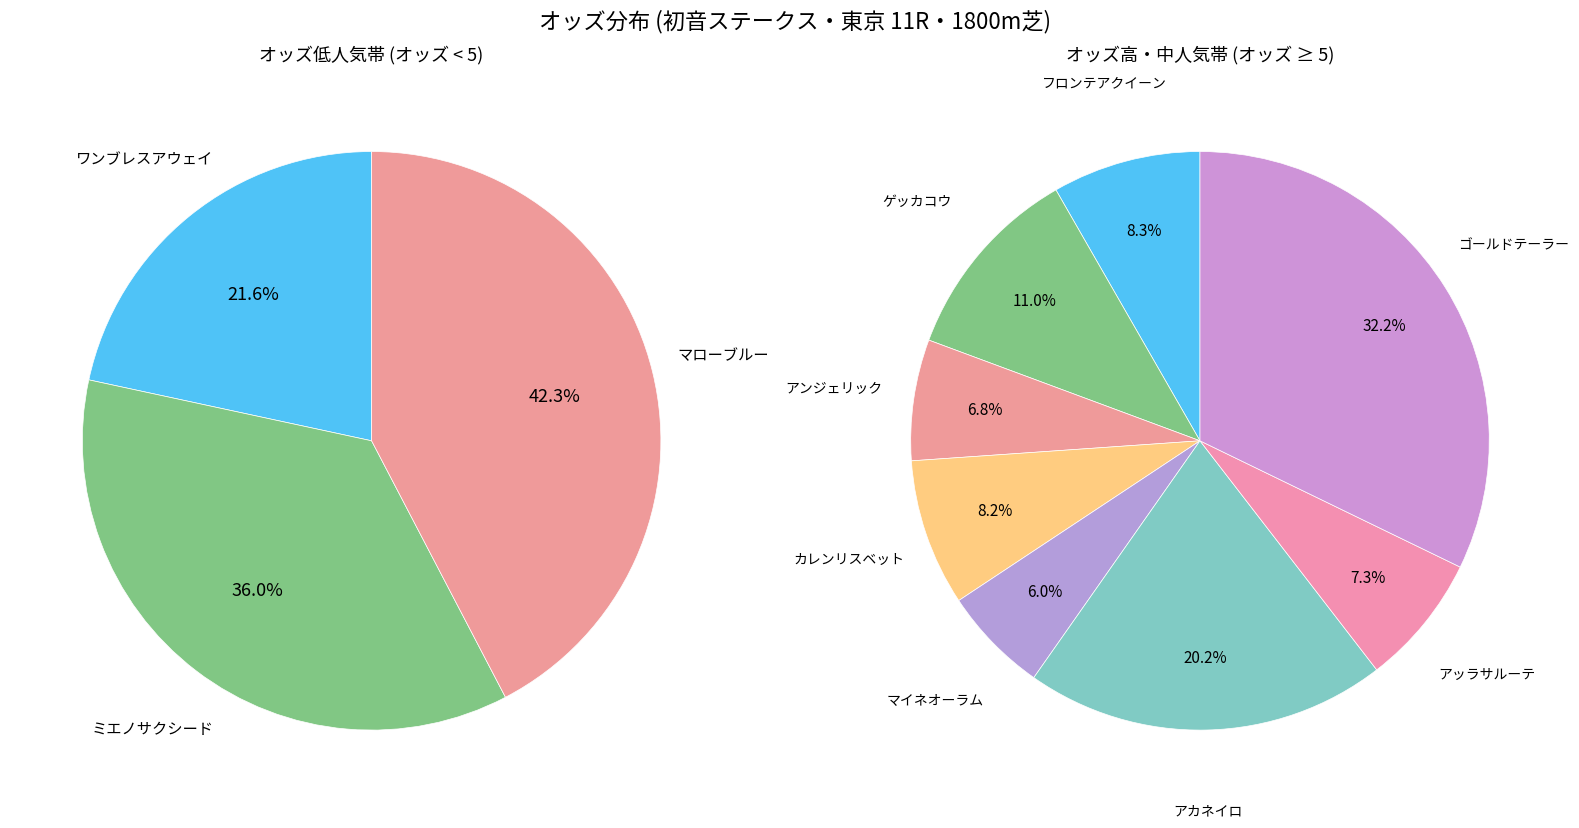

Is フロンテアクイーン the majority of the pie?

No